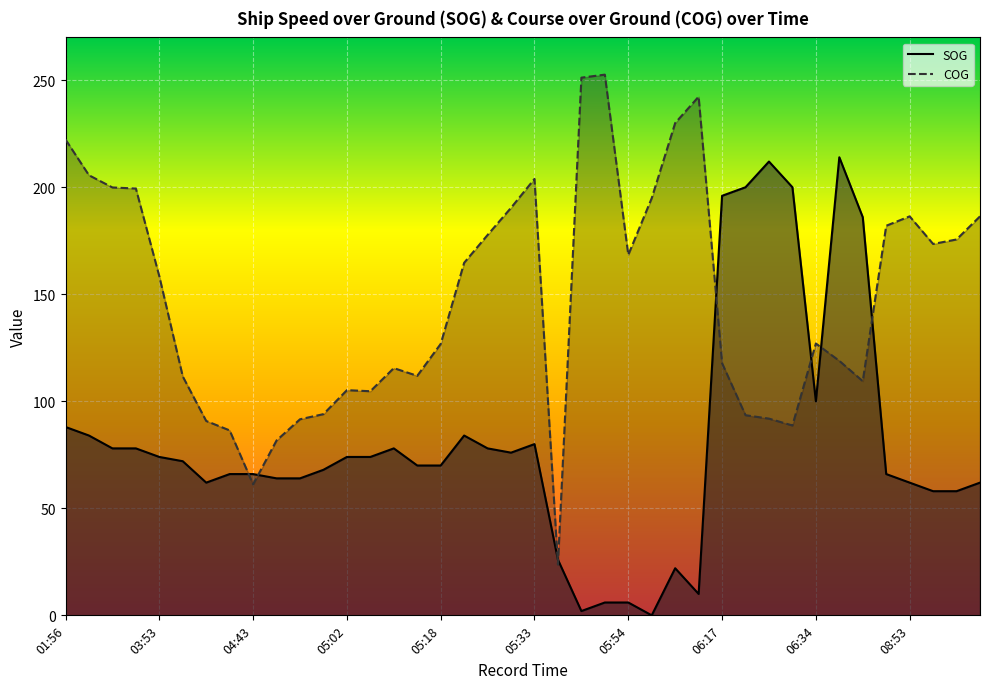

How many lines are shown in the chart?

2